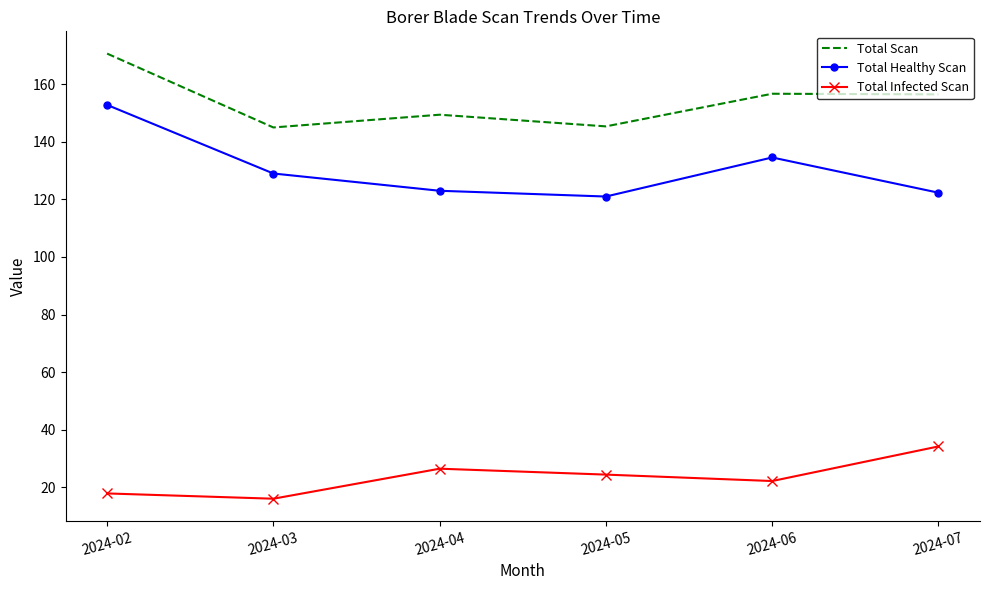

At how many categories does at least one series exceed 104?

6